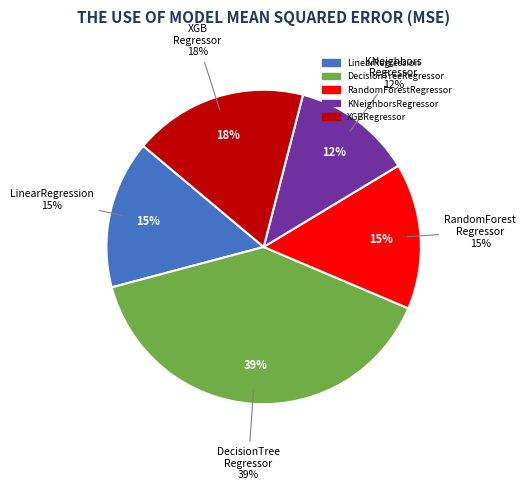

Which category has the smallest portion of the pie?

KNeighborsRegressor